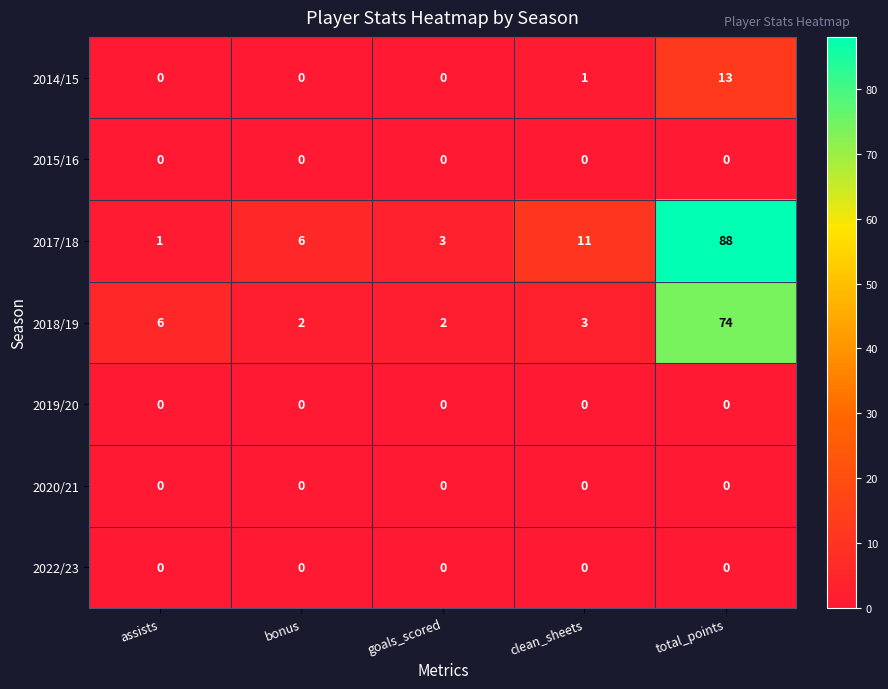

What is the sum of all 2018/19 values?

87